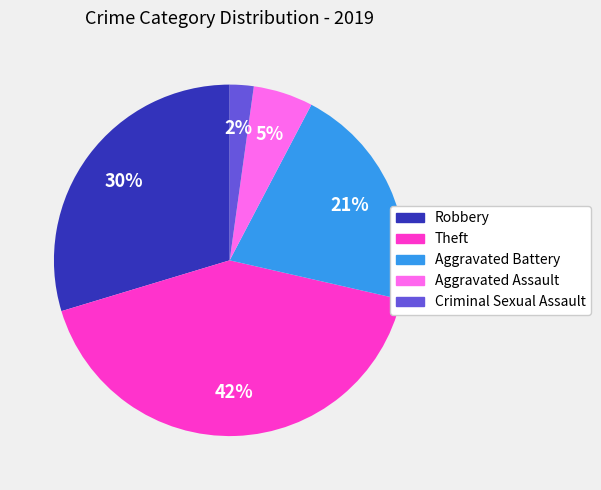

Does any single category account for the majority?

No